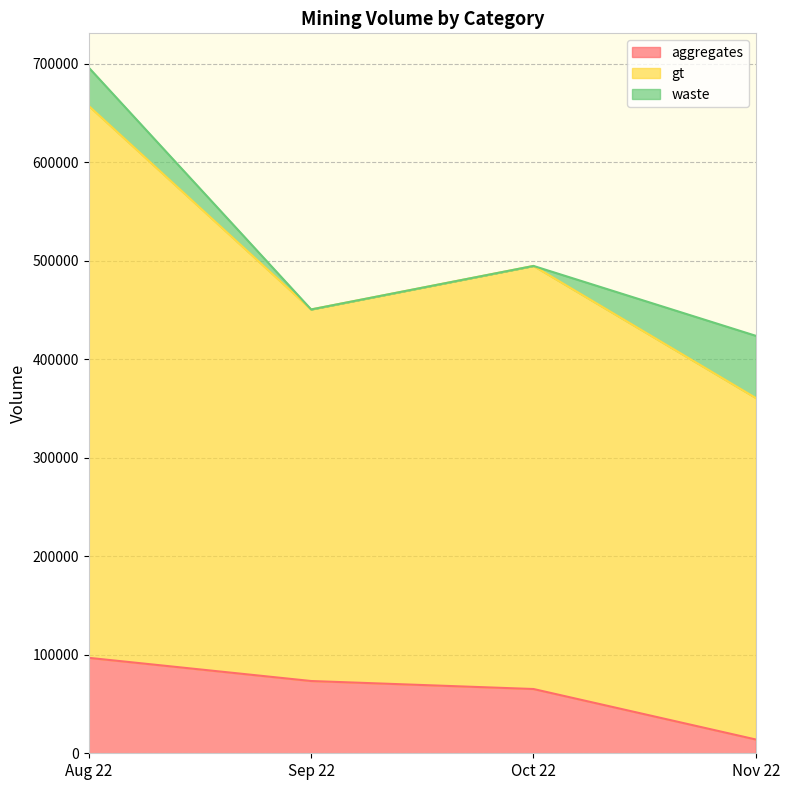

What is the difference between the maximum and minimum values in the aggregates series?

82869